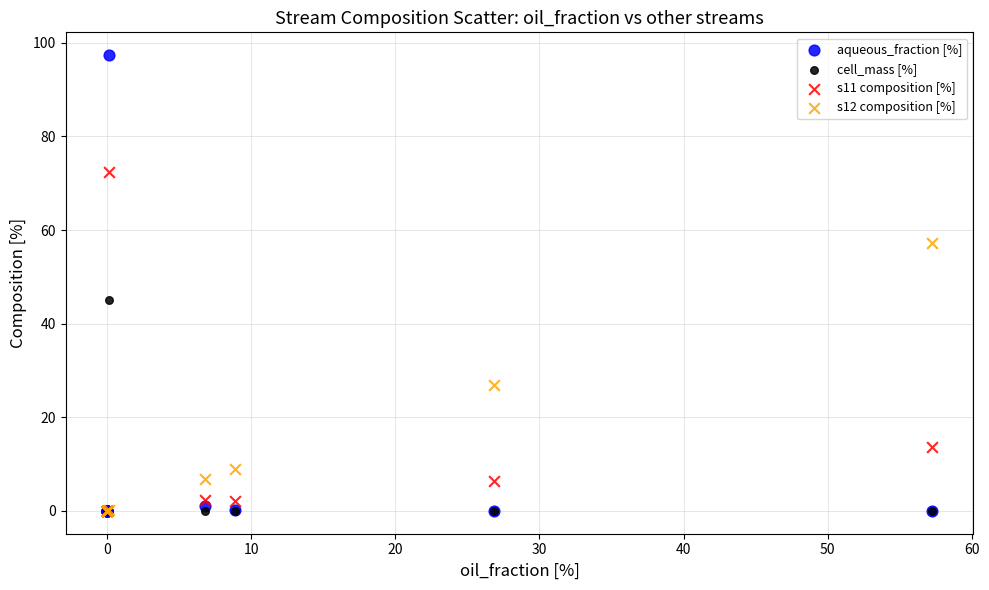

What are all the series names shown in the legend?

aqueous_fraction [%], cell_mass [%], s11 composition [%], s12 composition [%]